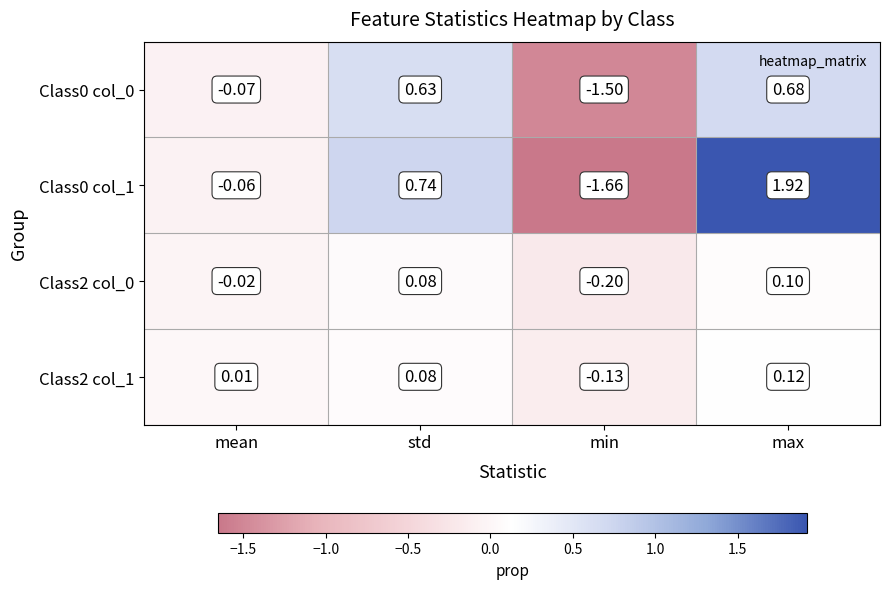

Rank the categories by Class2 col_0 value from highest to lowest.

max, std, mean, min